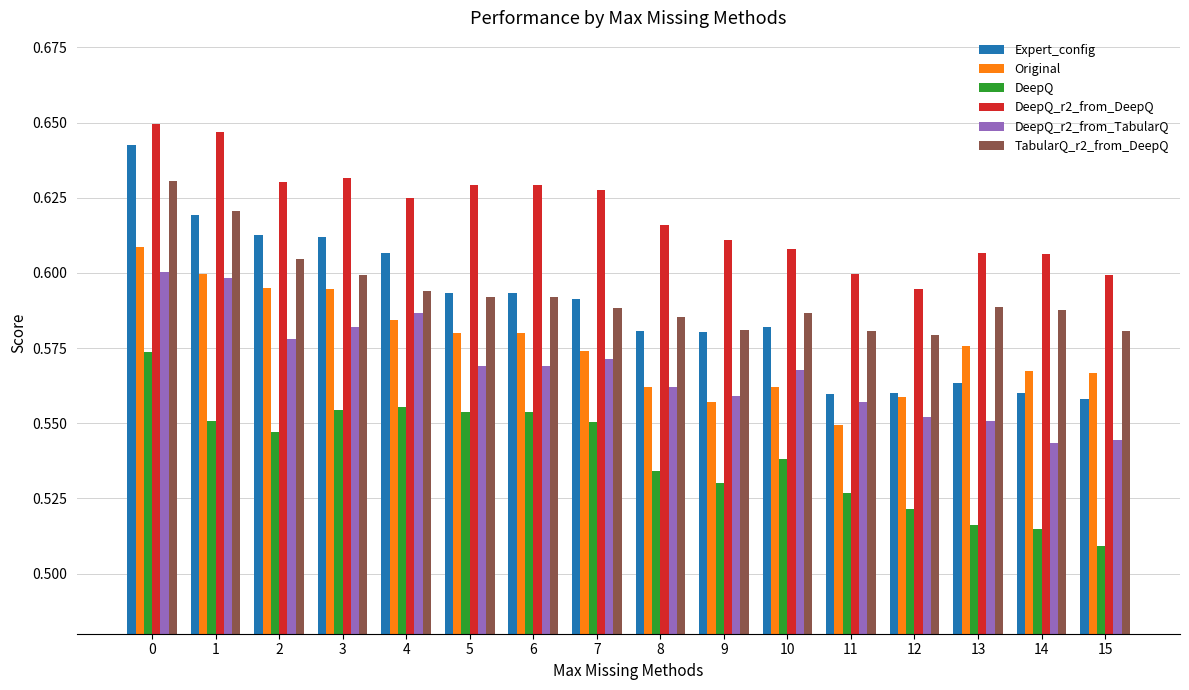

What is the sum of all TabularQ_r2_from_DeepQ values?

9.5